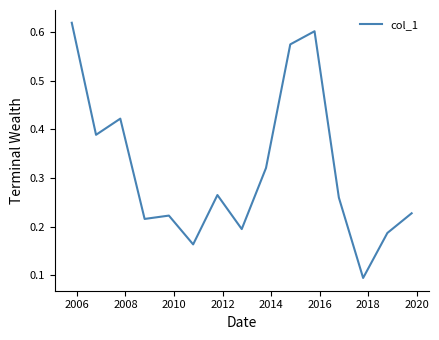

What is the difference between the maximum and minimum values?

0.5